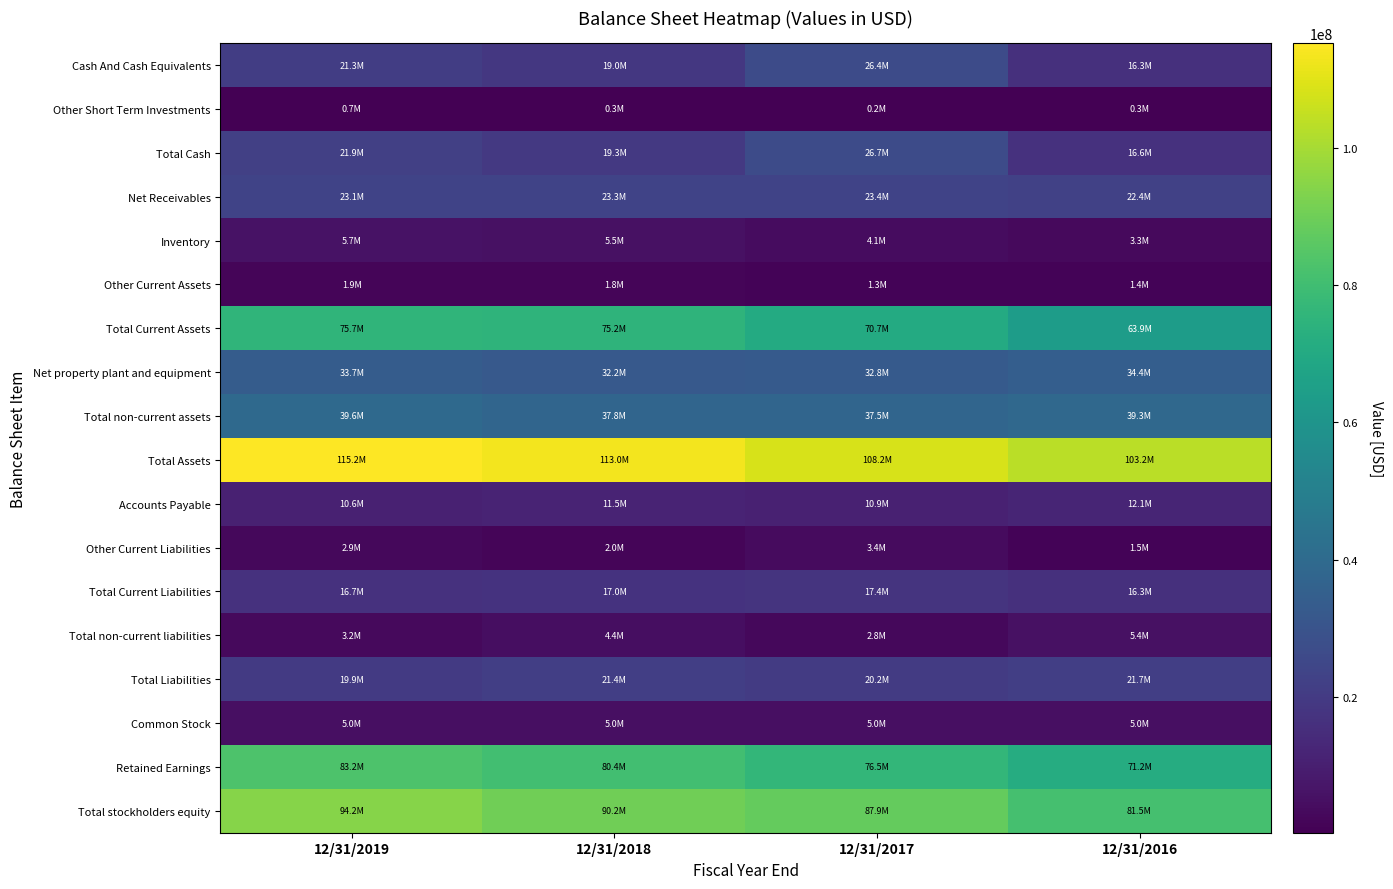

What is the total value across all series at 12/31/2016?

515555000